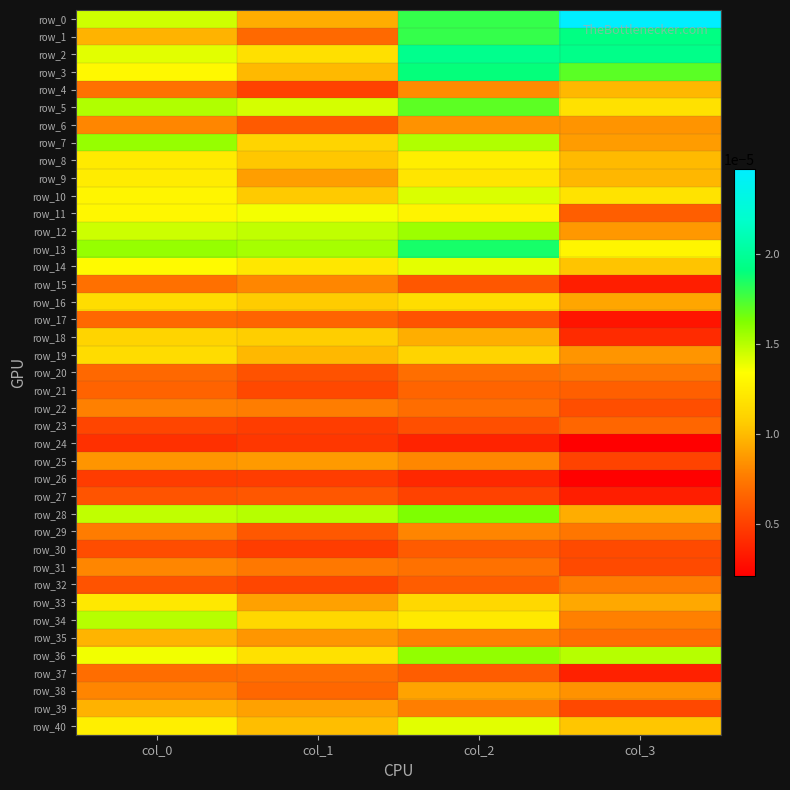

At which category is the sum across all series the highest?

col_2